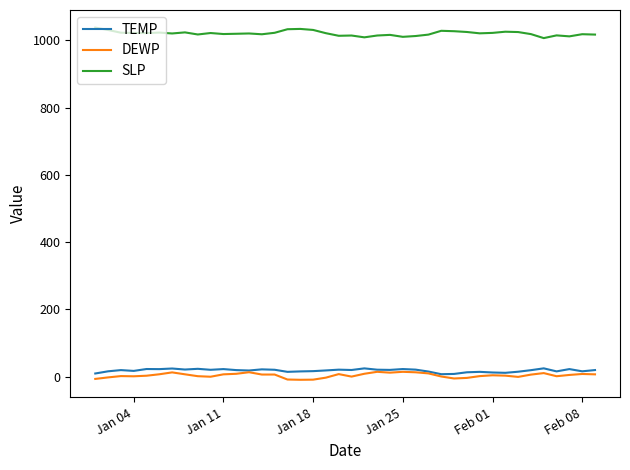

True or false: SLP and DEWP intersect in this chart.

False